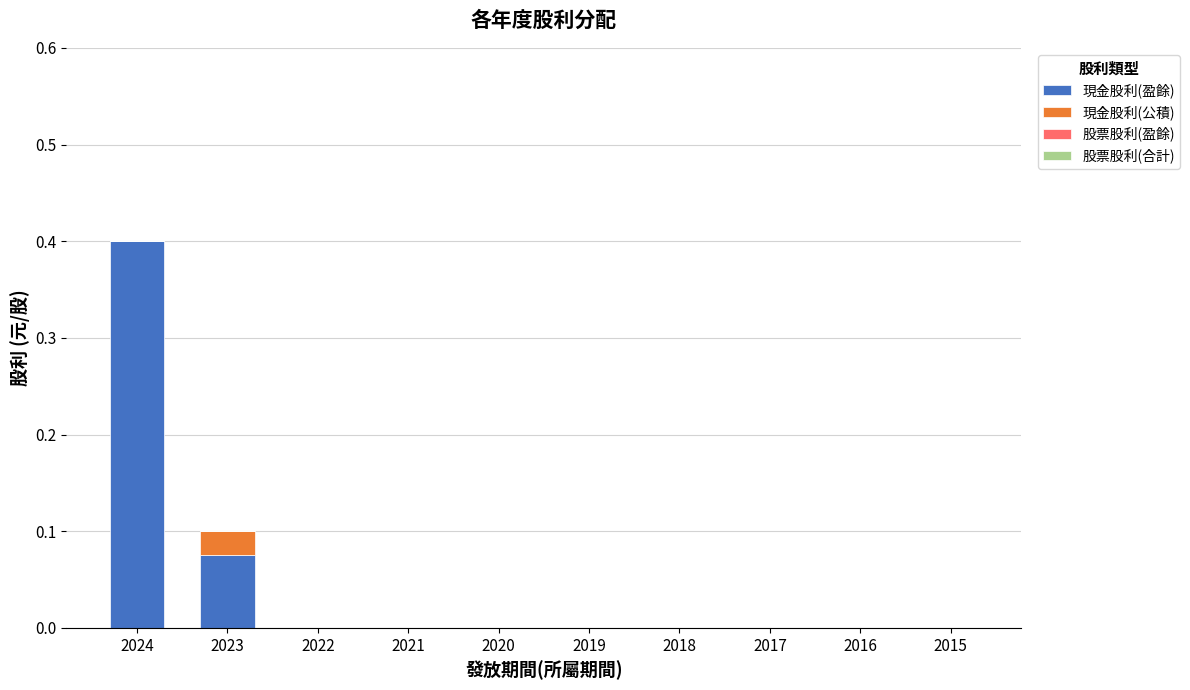

The value of 現金股利(盈餘) at 2021 is 0.0. True or false?

True